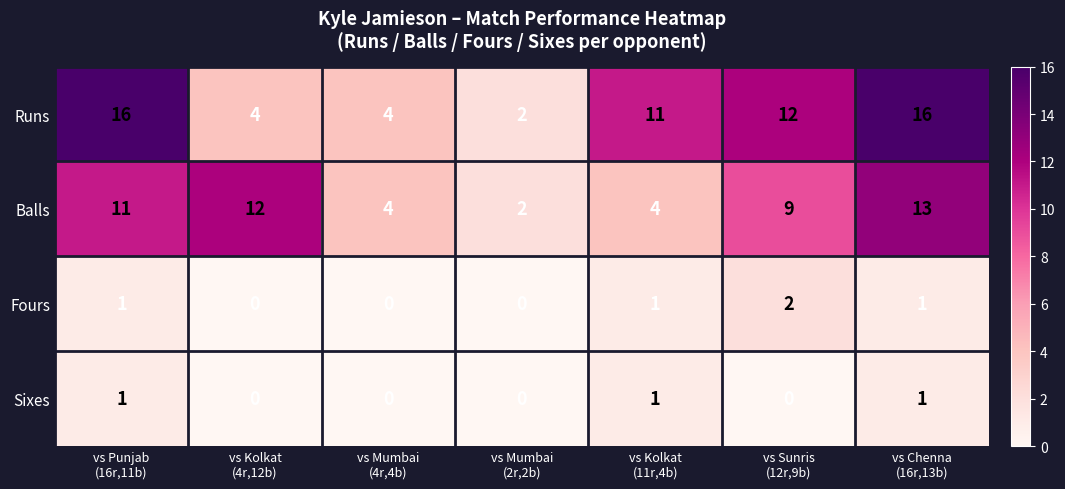

Rank the series by their maximum value, from highest to lowest.

Runs, Balls, Fours, Sixes